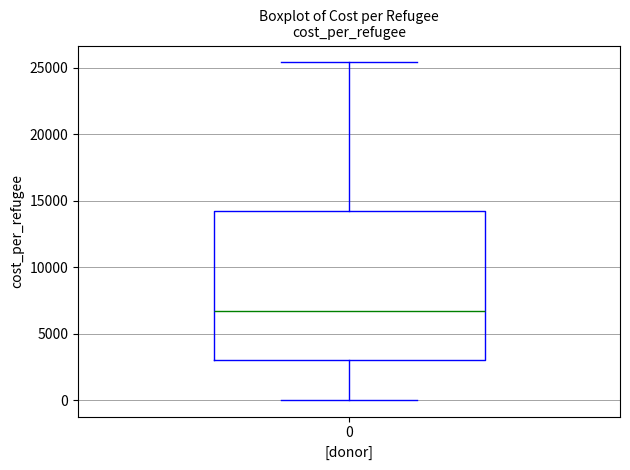

Read this box plot against the y-axis: the position of the median line, the range covered by the box, and the ends of both whiskers. The values are not printed on the chart, so give them approximately, as read against the axis.

median 6500, box 3000 to 14000, whiskers 0 to 25500